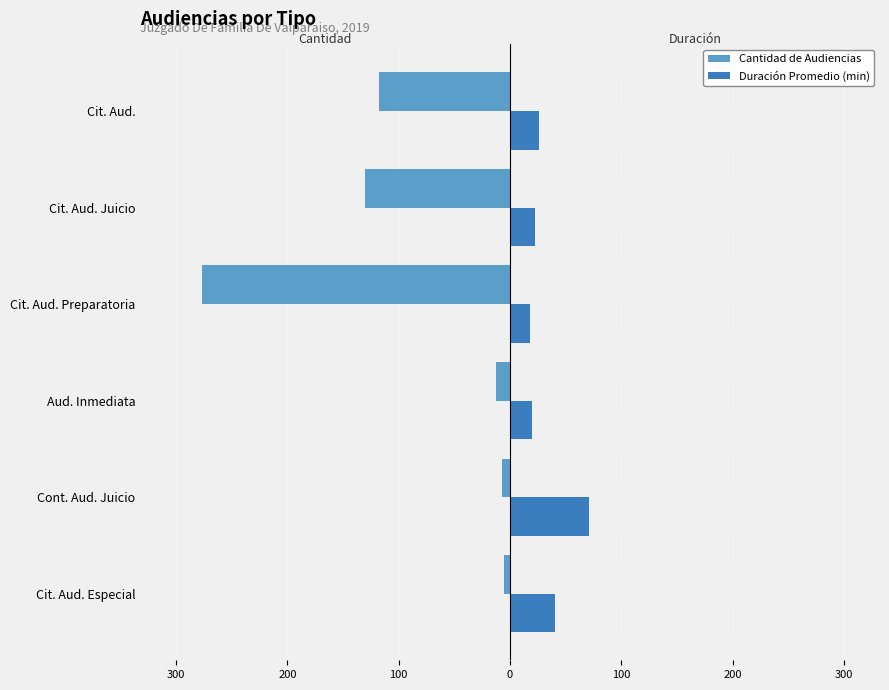

What are all the series names shown in the legend?

Cantidad de Audiencias, Duración Promedio (min)